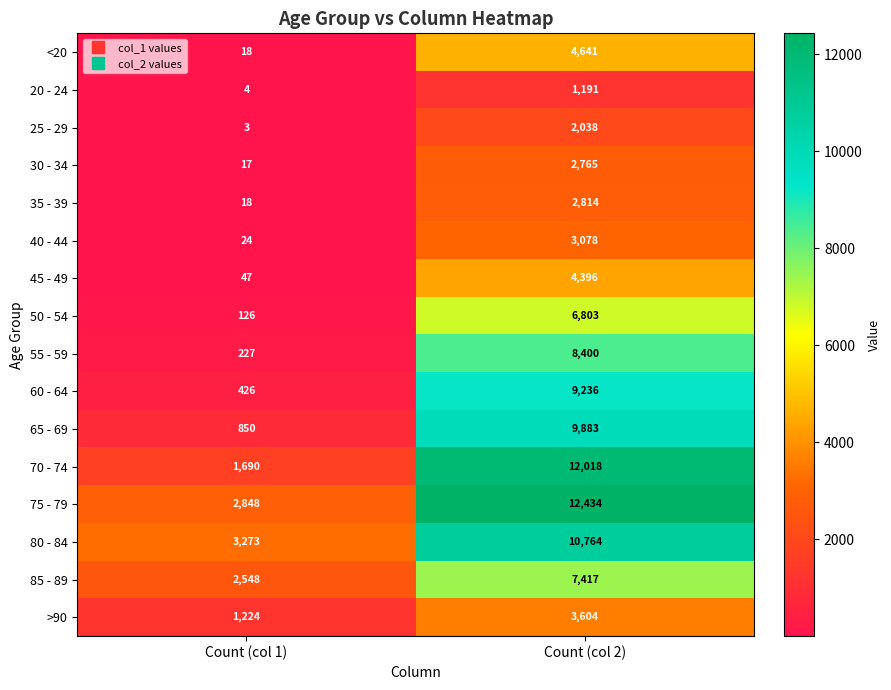

What is the spread (max minus min) of values at Count (col 1)?

3270